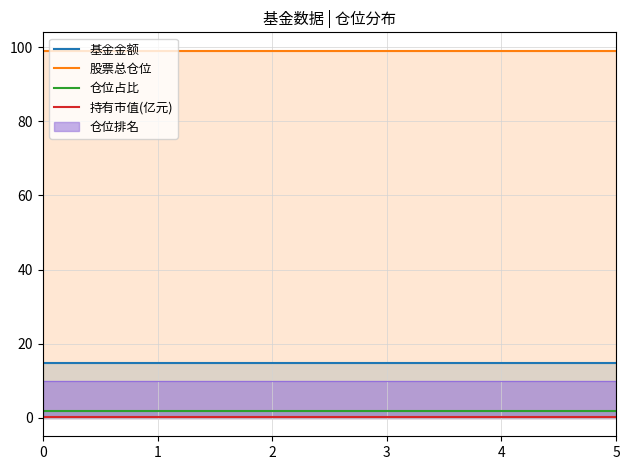

What is the average value of the 仓位占比 series?

1.9